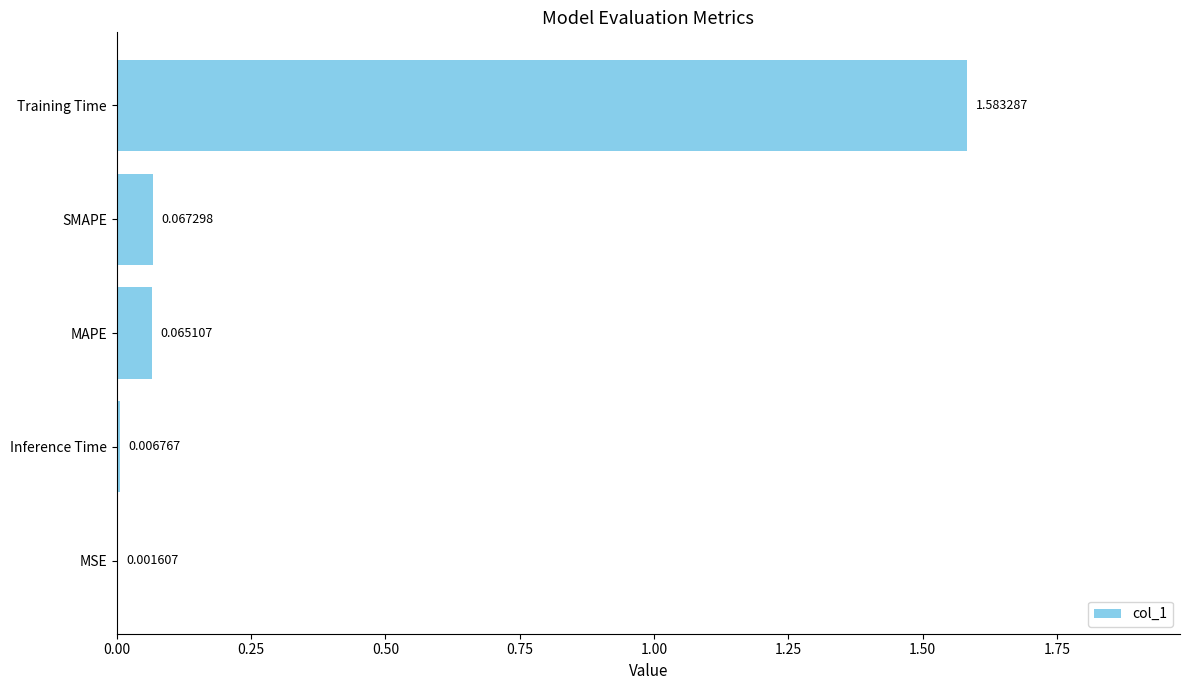

At which category does the chart reach its peak across all series?

Training Time